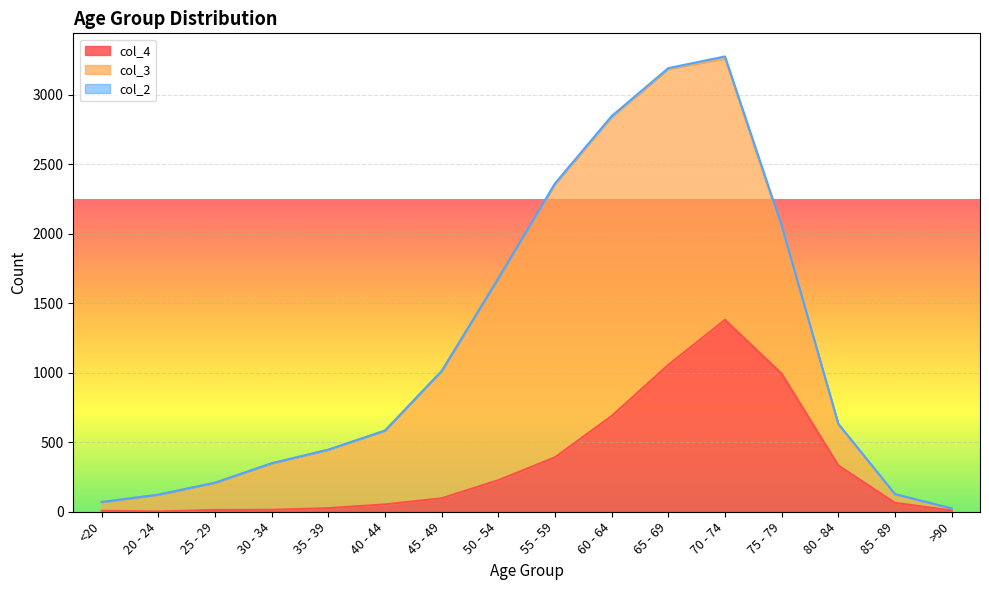

What are all the series names shown in the legend?

col_4, col_3, col_2